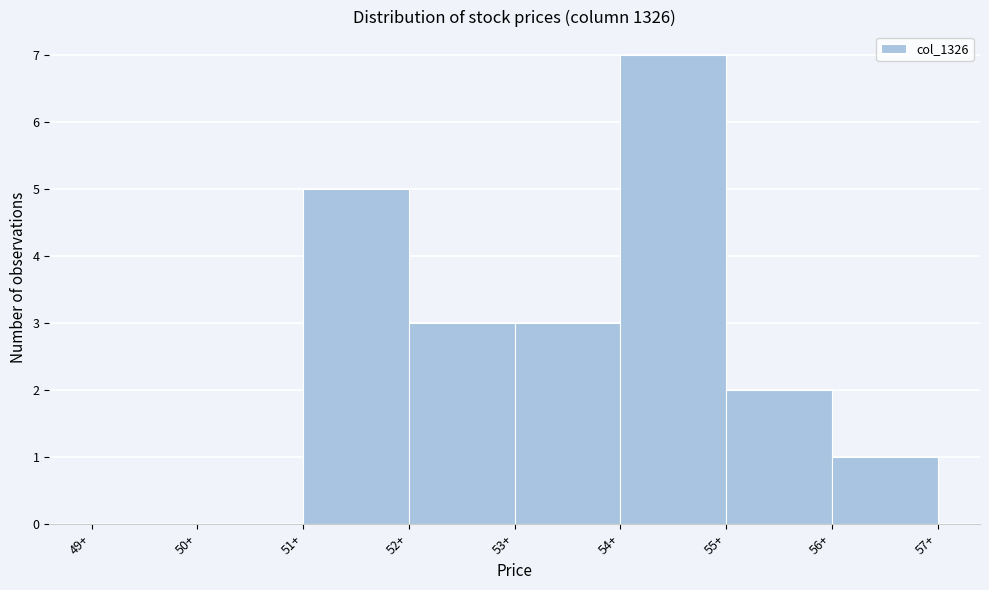

Reading left to right, transcribe this chart: for each bar, give the range it covers on the x-axis and its height. The values are not printed on the chart, so give them approximately, as read against the axis.

49 to 50: 0
50 to 51: 0
51 to 52: 5
52 to 53: 3
53 to 54: 3
54 to 55: 7
55 to 56: 2
56 to 57: 1